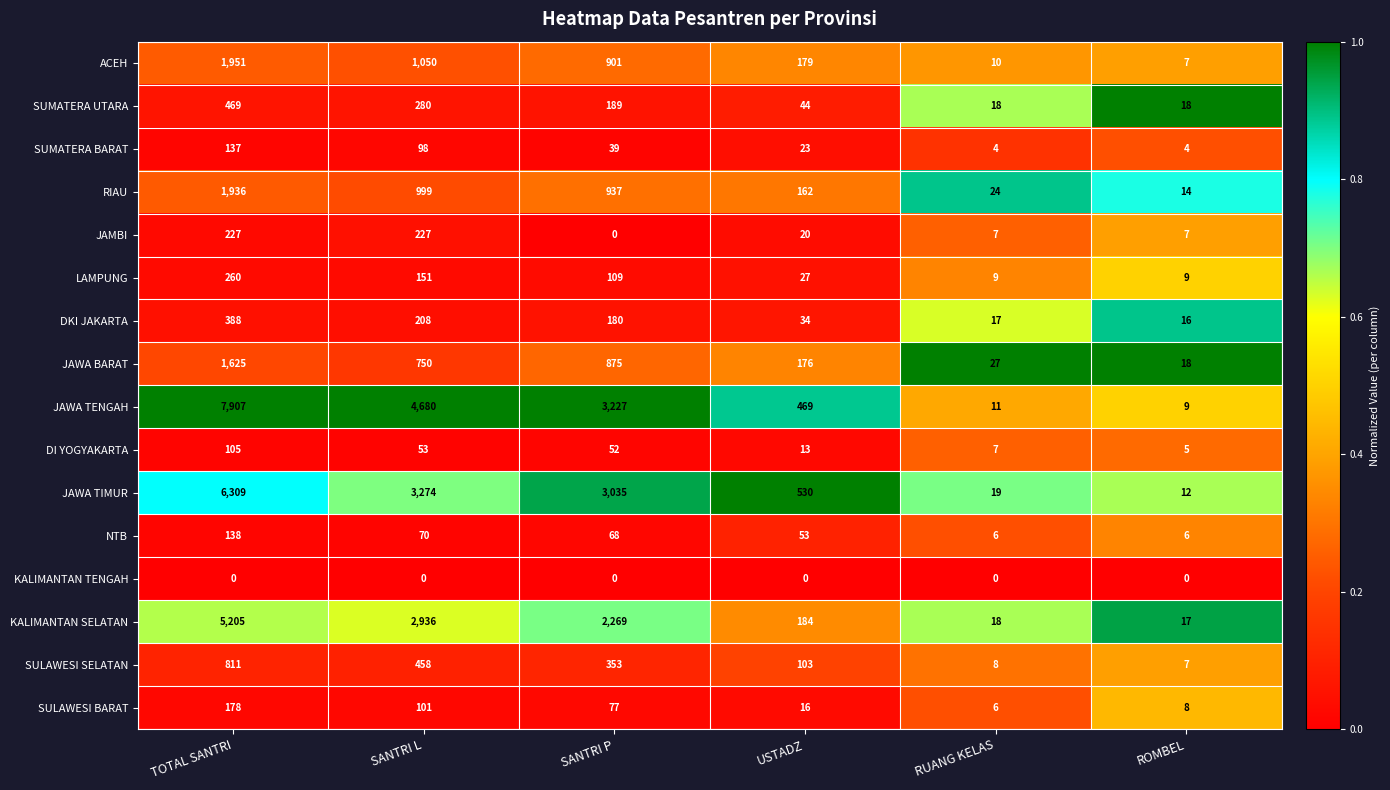

What is the difference between the maximum and minimum values in the JAWA BARAT series?

1607